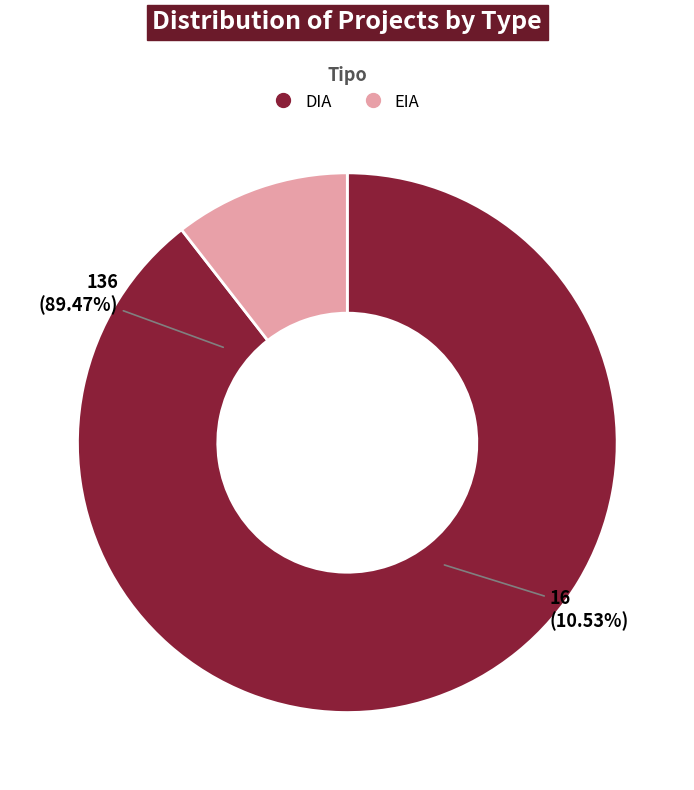

Which category has the biggest portion of the pie?

DIA